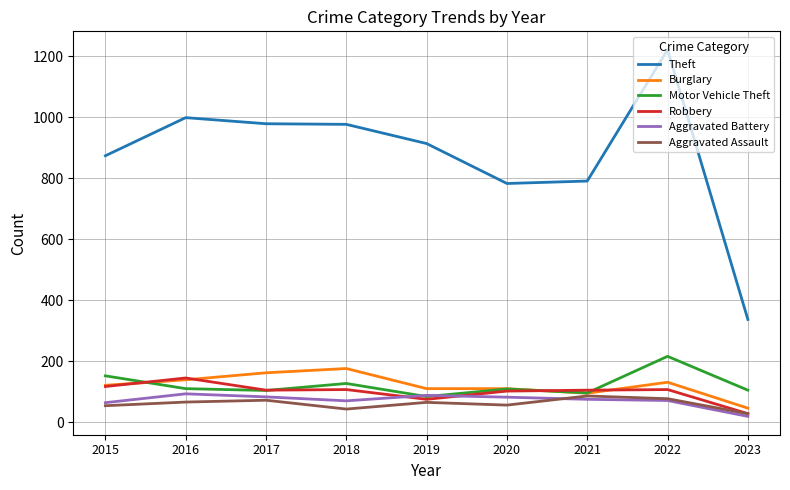

After their last crossing, which series has the higher values: Aggravated Battery or Motor Vehicle Theft?

Motor Vehicle Theft